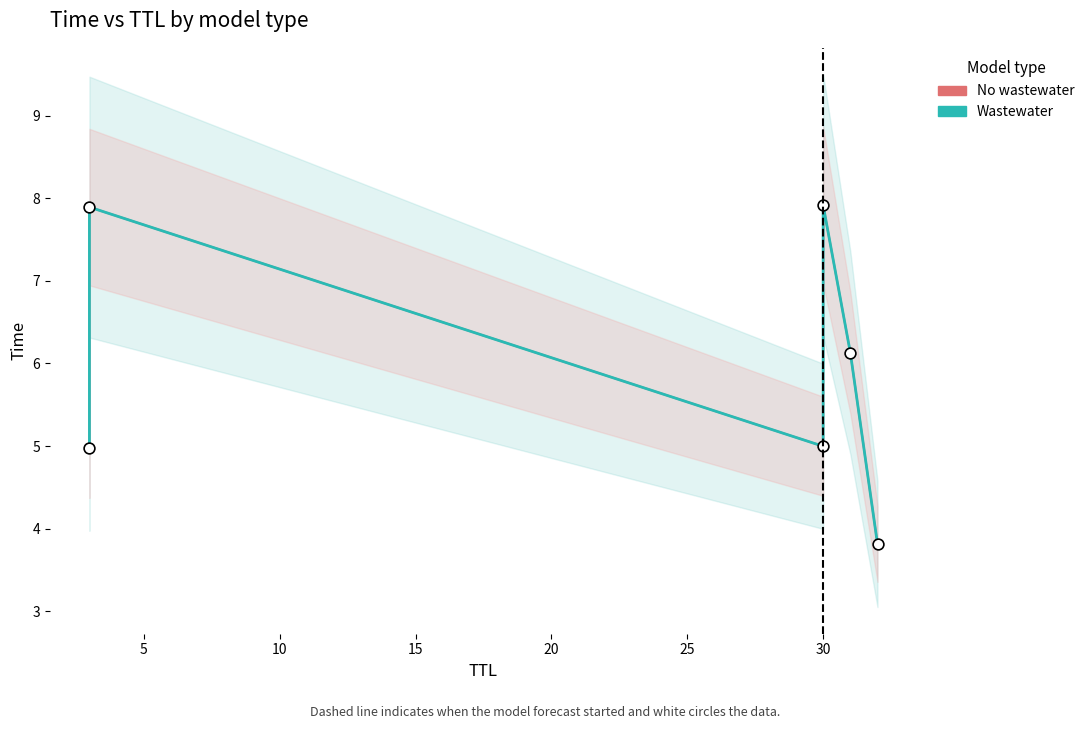

Which series has the largest total across all categories?

No wastewater